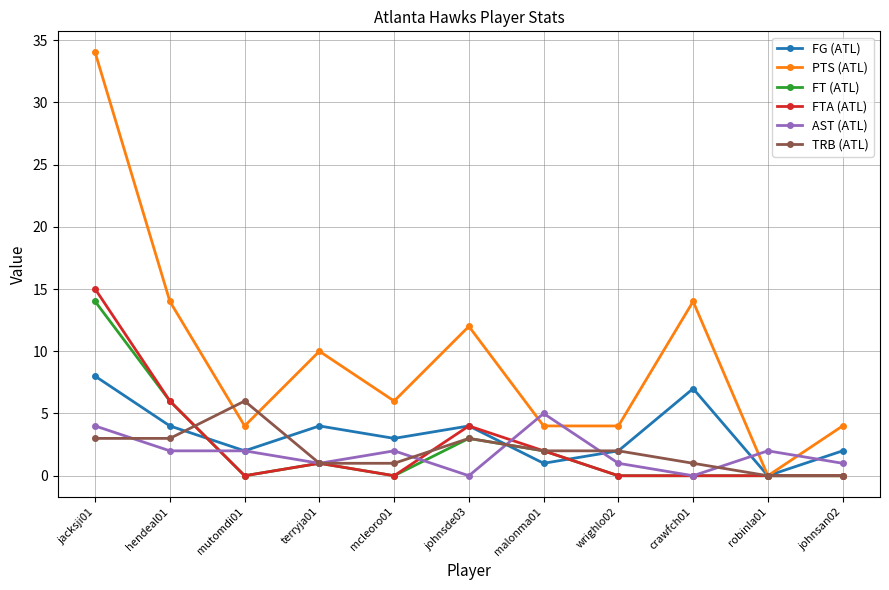

What is the spread (max minus min) of values at crawfch01?

14